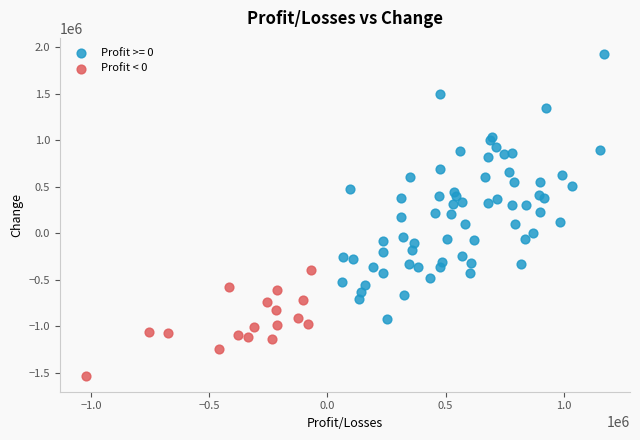

Which series contains the highest Y value?

Profit >= 0